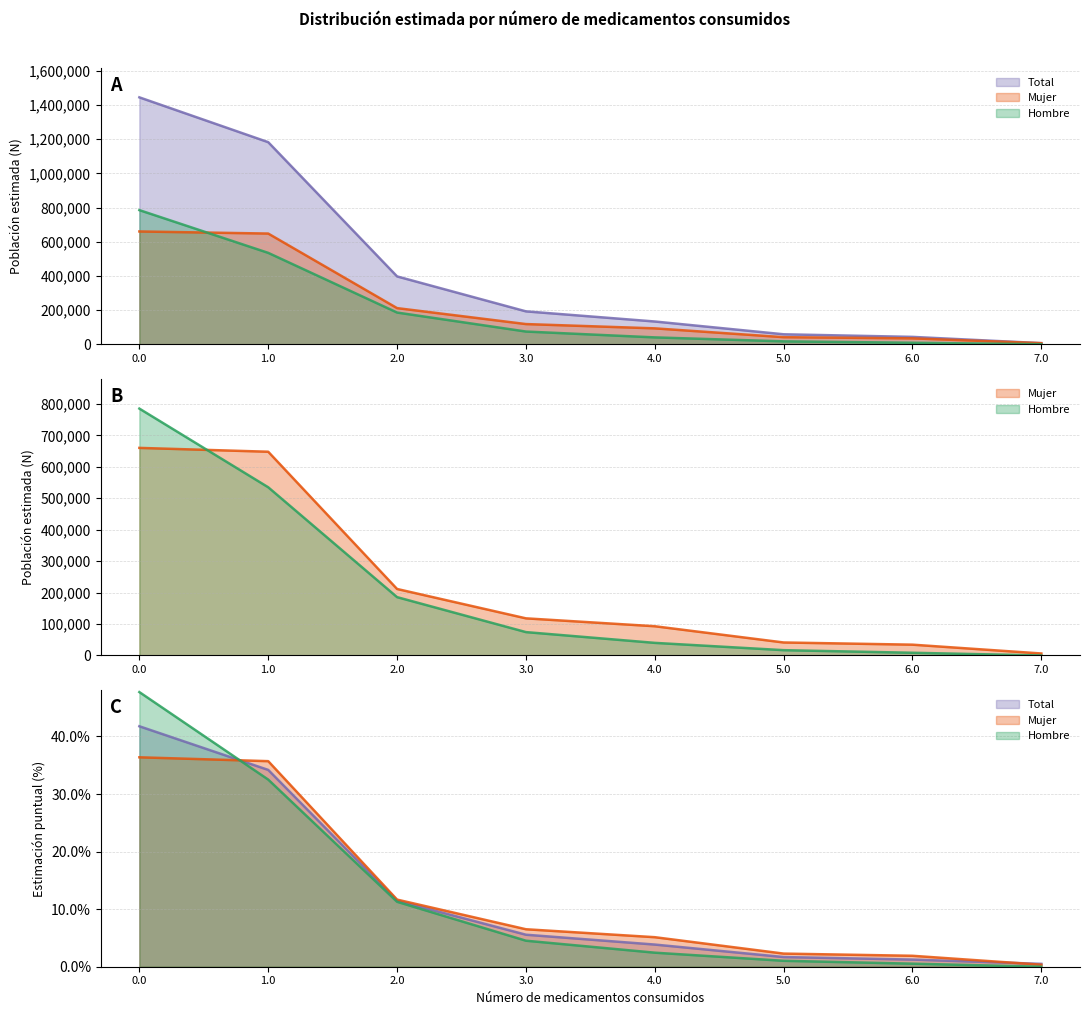

True or false: Mujer_pct and Mujer_N cross at least once.

False